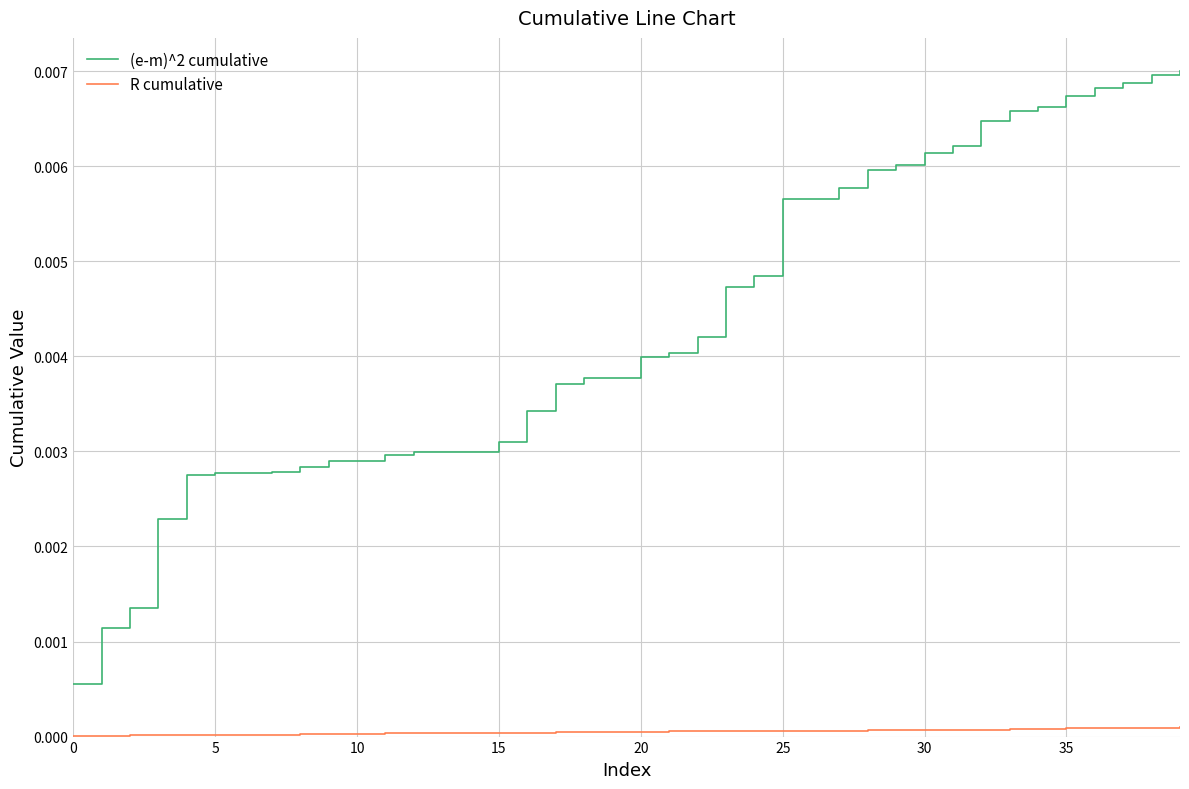

Rank the series by their average value, from highest to lowest.

(e-m)^2 cumulative, R cumulative